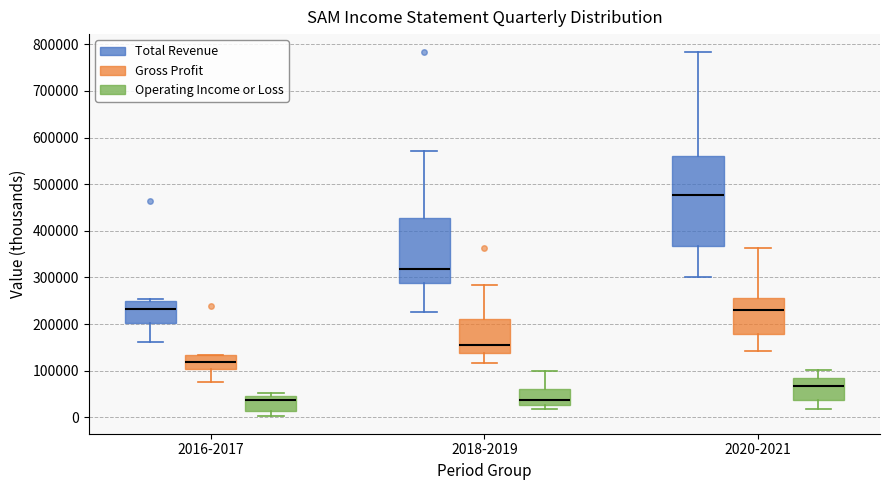

Which box is the tallest, from its lower edge to its upper edge?

2020-2021 (Total Revenue)